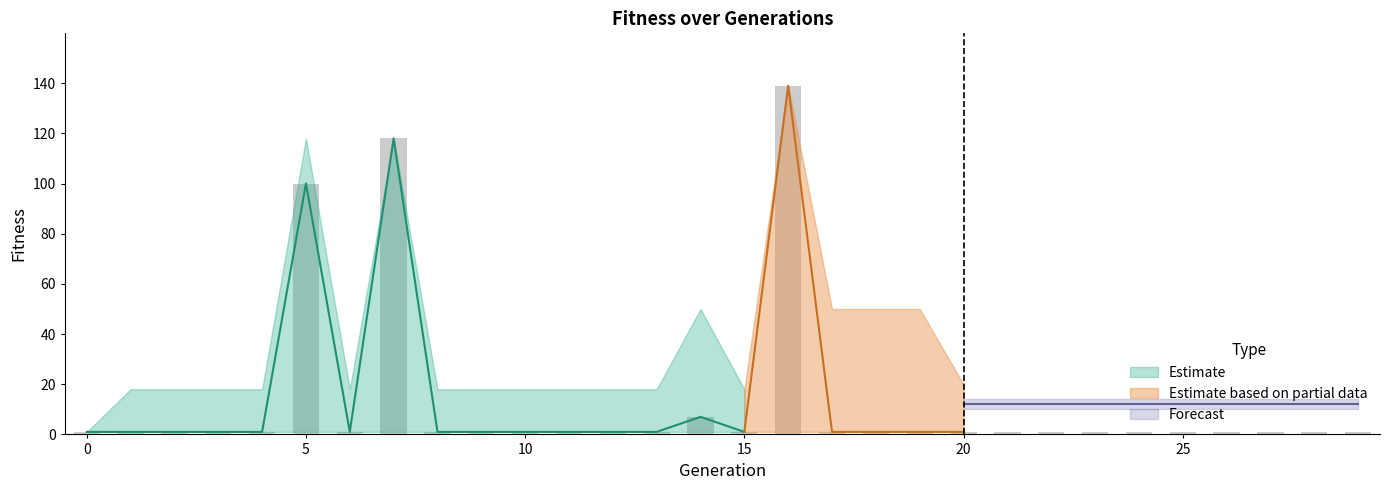

At which category is the sum across all series the highest?

16